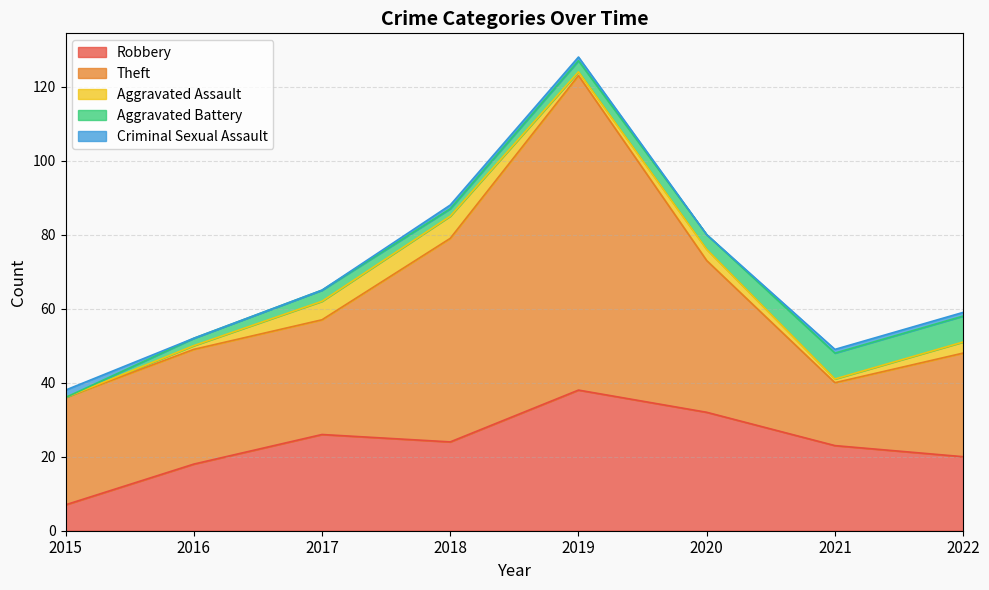

At 2015, list the series in order from largest to smallest.

Theft, Robbery, Criminal Sexual Assault, Aggravated Assault, Aggravated Battery